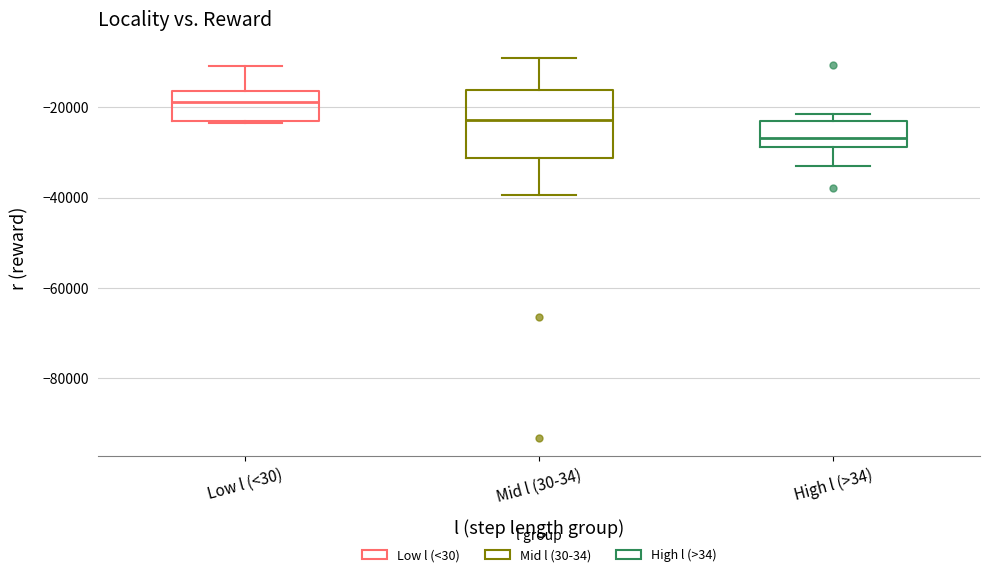

Where does the median line of the box for High l (>34) sit on the y-axis? The values are not printed on the chart, so give them approximately, as read against the axis.

-26000